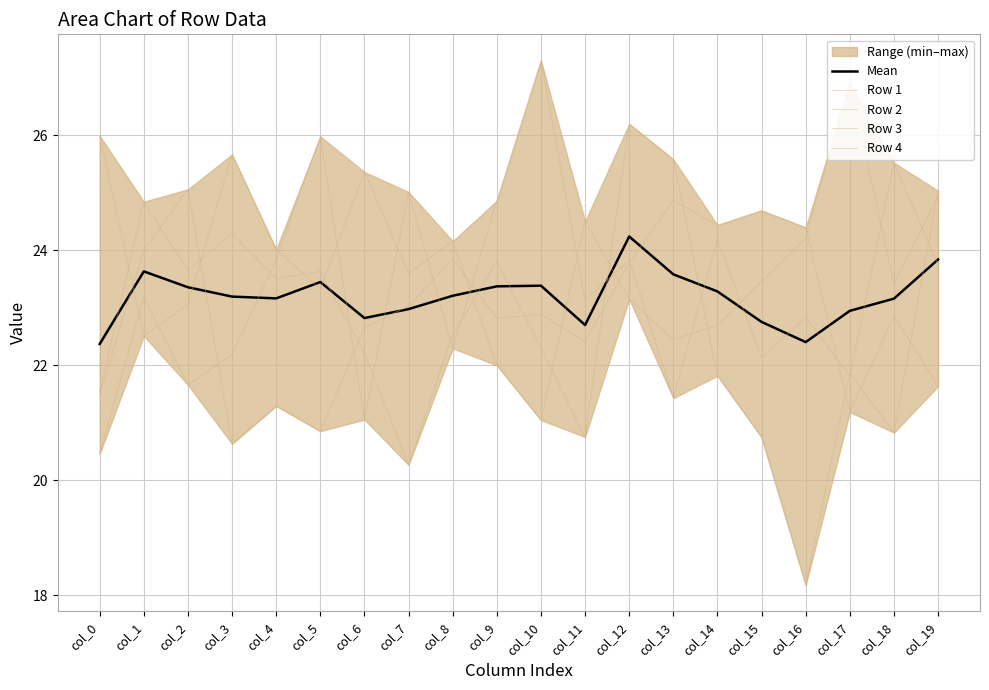

The Row 3 series shows 35.1 at col_3. True or false?

False